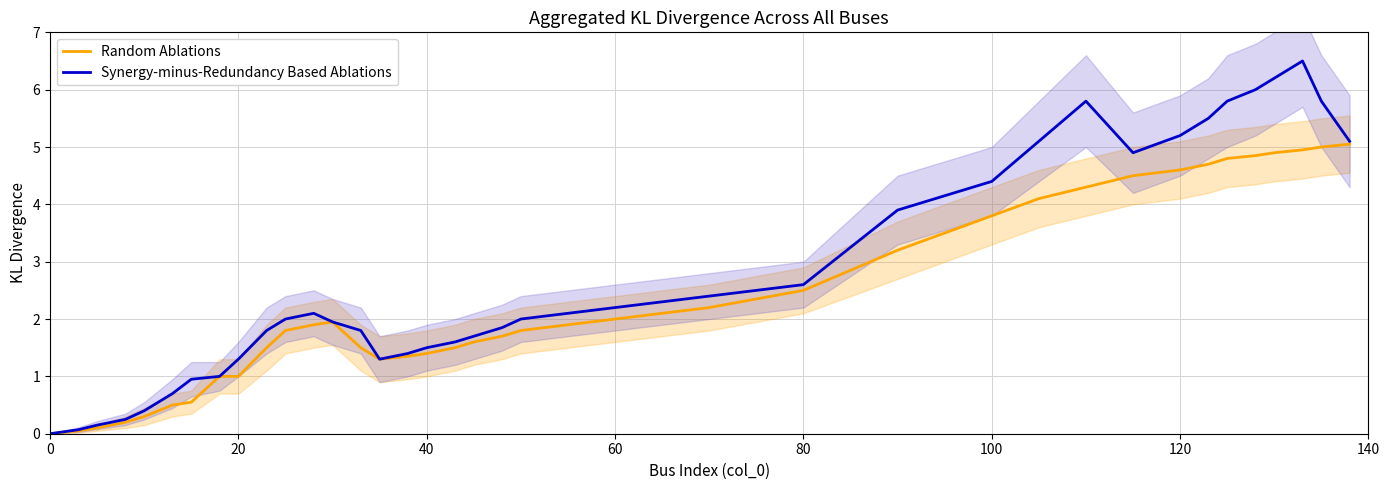

How many interior local peaks does the Synergy-minus-Redundancy Based Ablations series have?

3